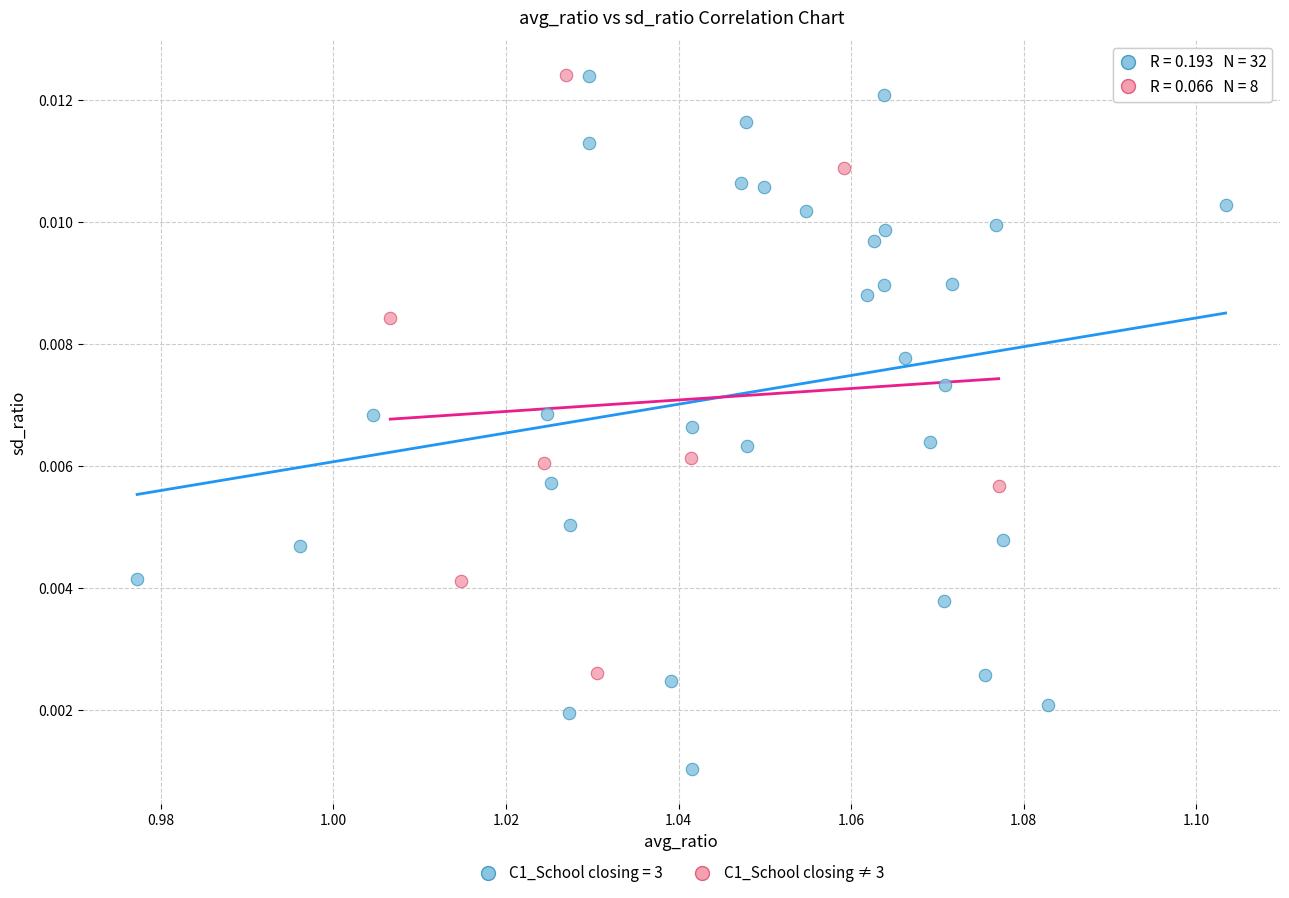

Which series has the widest spread of Y values?

C1_School closing = 3